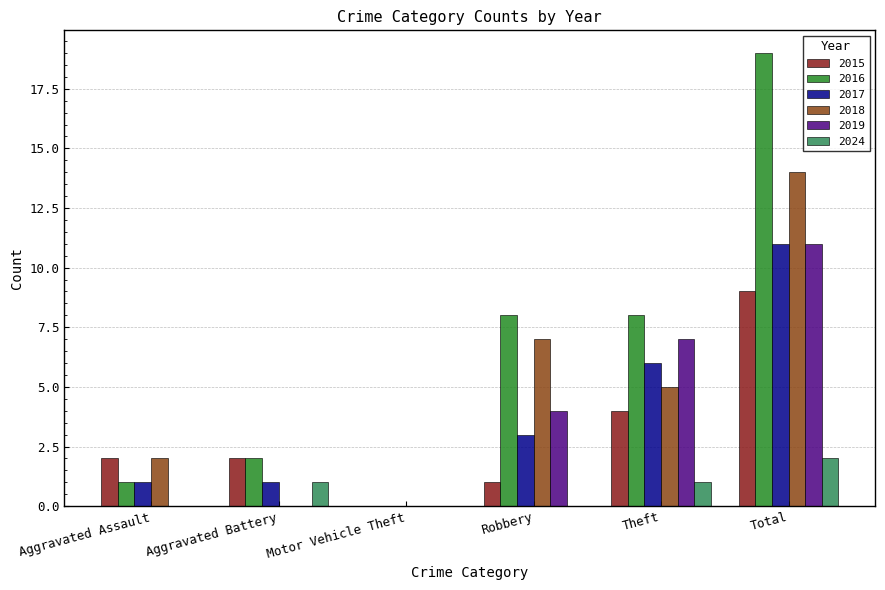

Is the value of 2024 at Theft greater than the value of 2017 at Total?

No